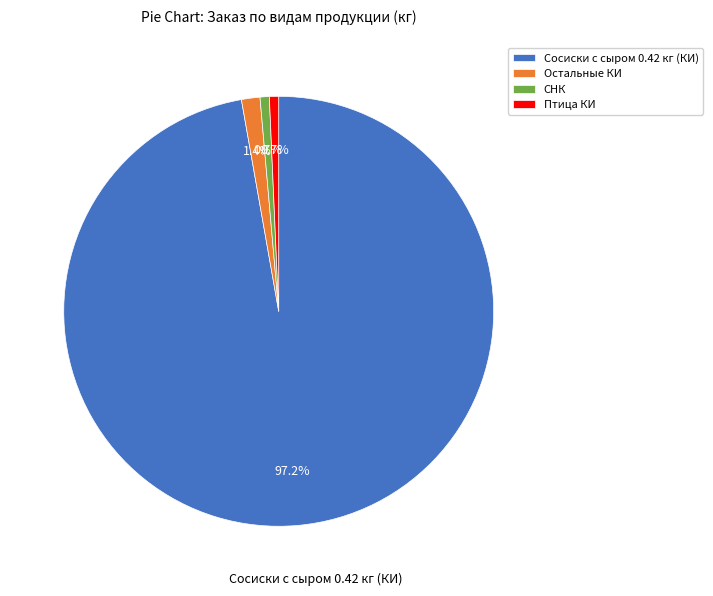

Combined, do СНК and Птица КИ account for over 50%?

No